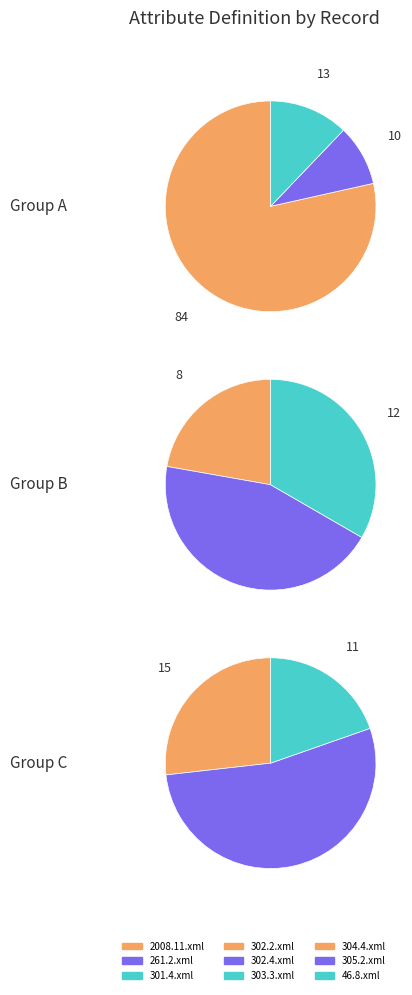

What is the change in value from 304.4.xml to 46.8.xml?

-4